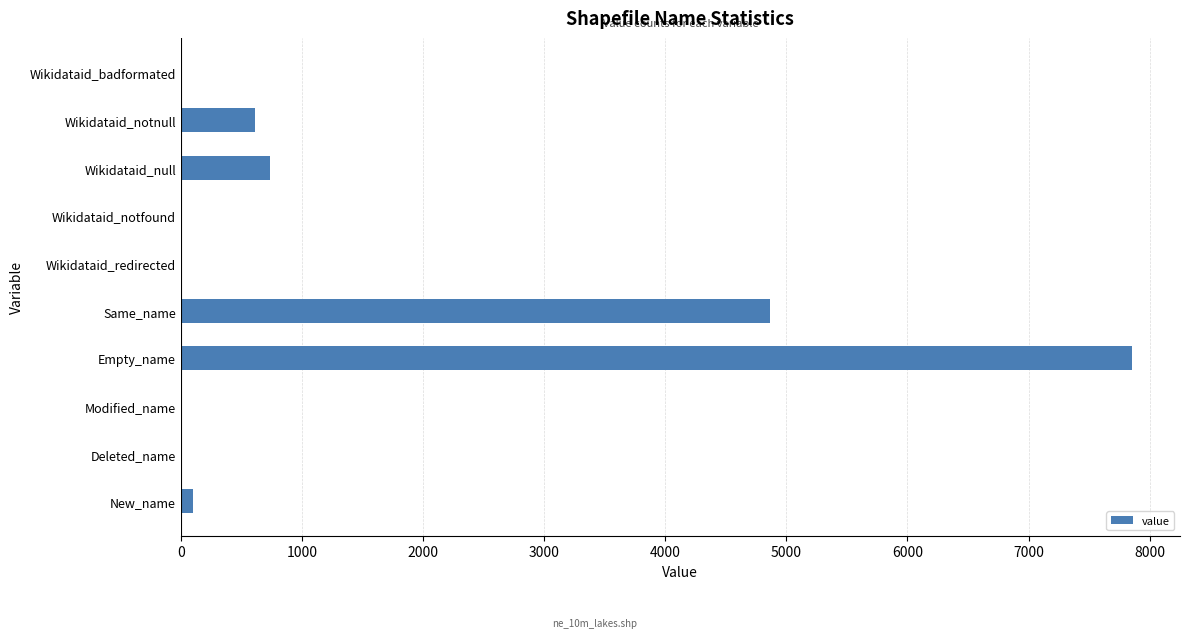

What is the change in value from Deleted_name to Wikidataid_notnull?

+611